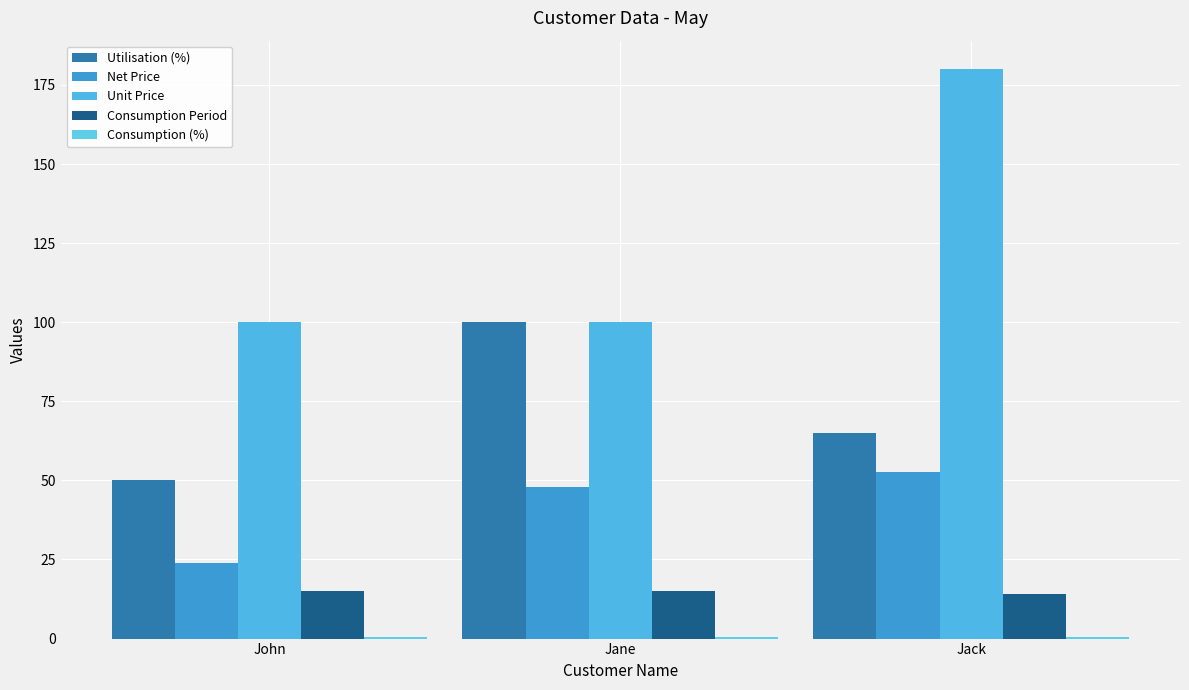

How many distinct data groups are displayed?

5